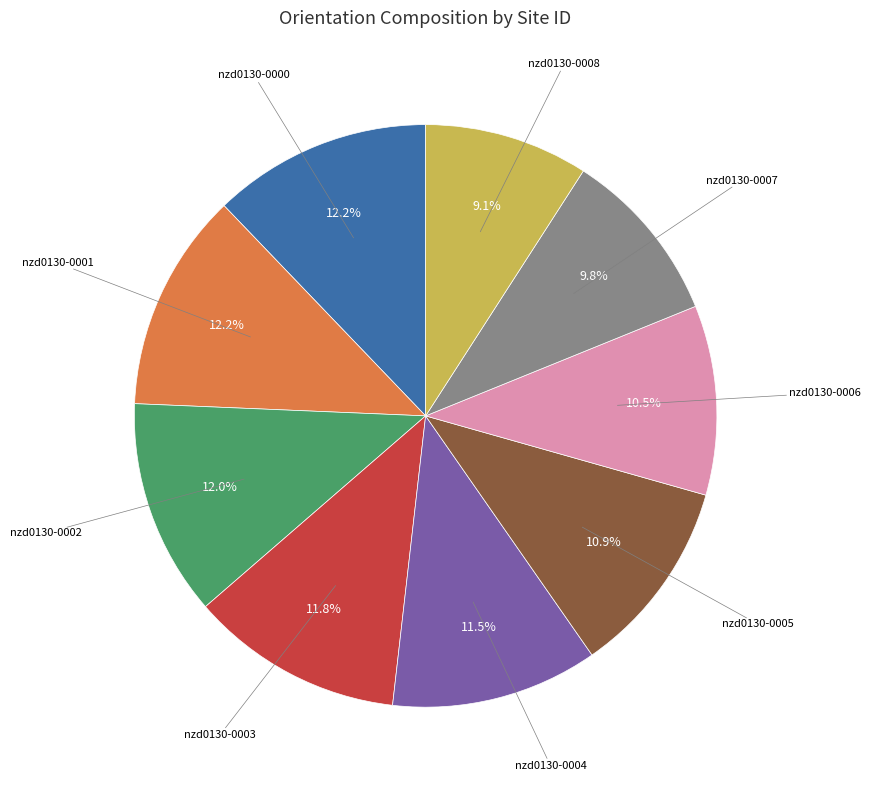

Is there a majority slice in this chart?

No